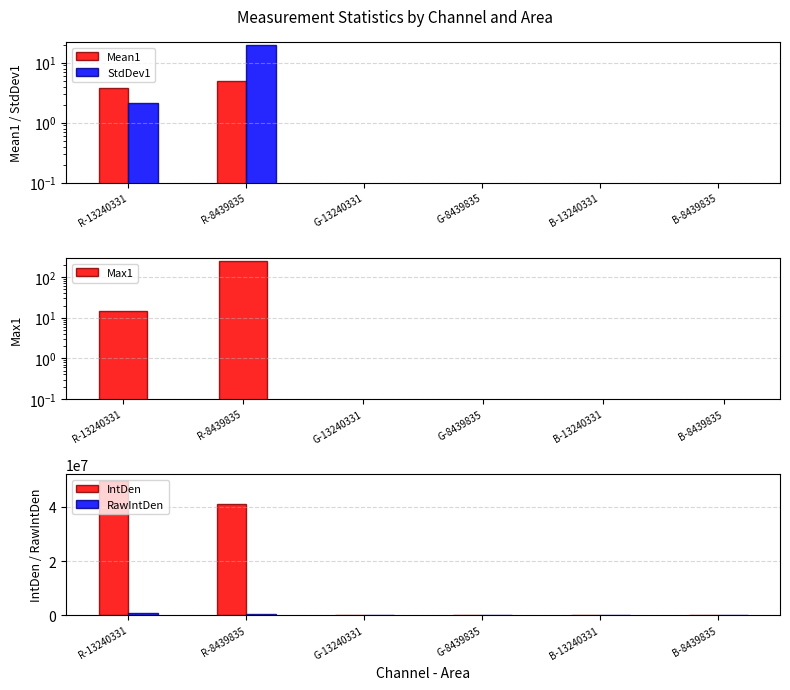

Rank the series by their maximum value, from lowest to highest.

Mean1, StdDev1, Max1, RawIntDen, IntDen